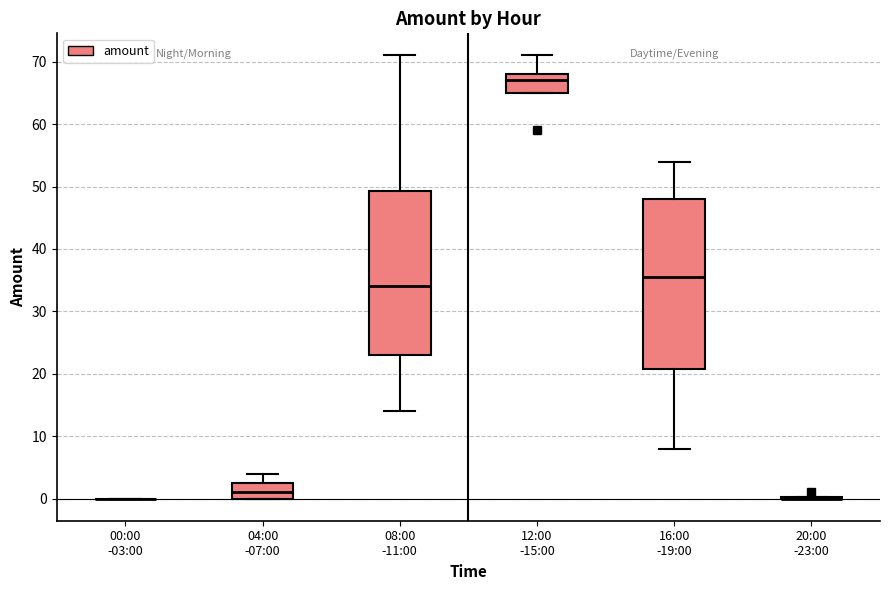

Comparing the boxes themselves (not the whiskers), which one is the tallest?

16:00 -19:00